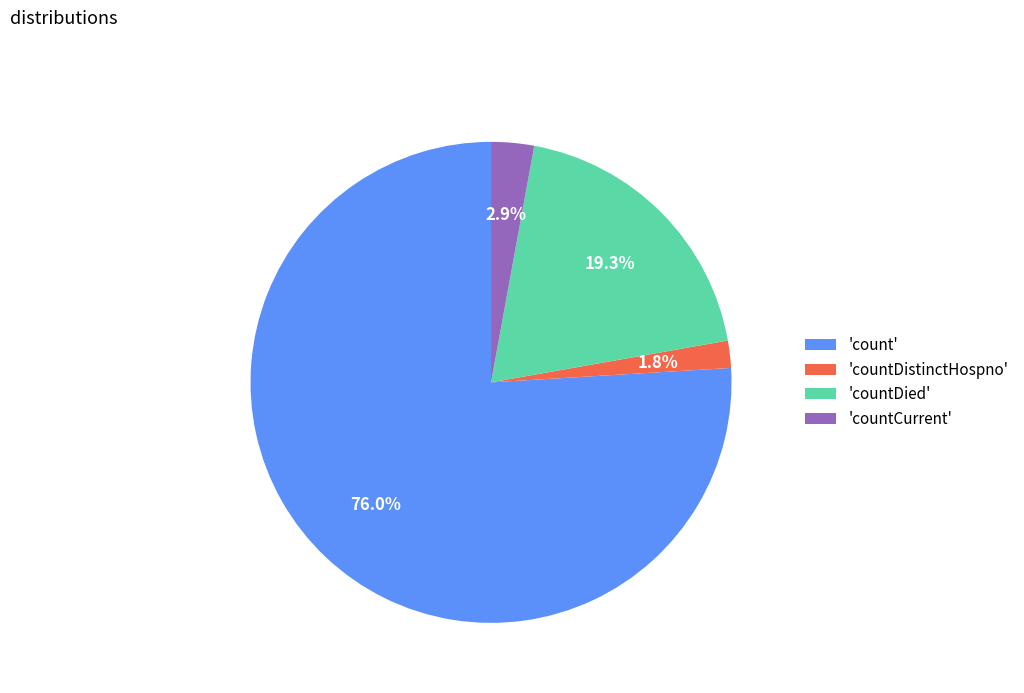

Which has a higher value, 'countDistinctHospno' or 'countCurrent'?

'countCurrent'